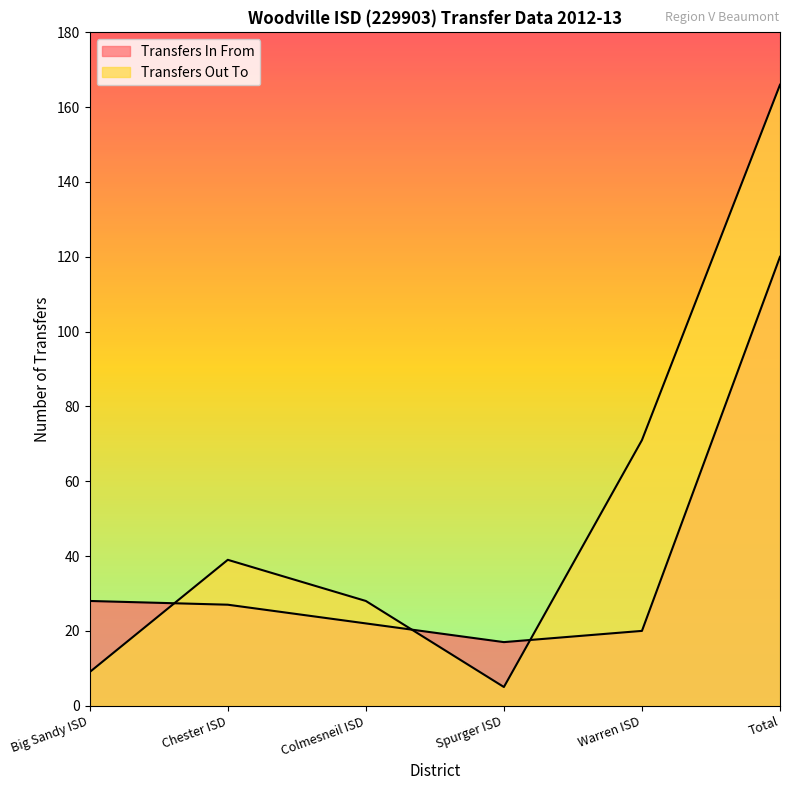

What is the difference between the maximum and minimum values in the Transfers In From series?

103